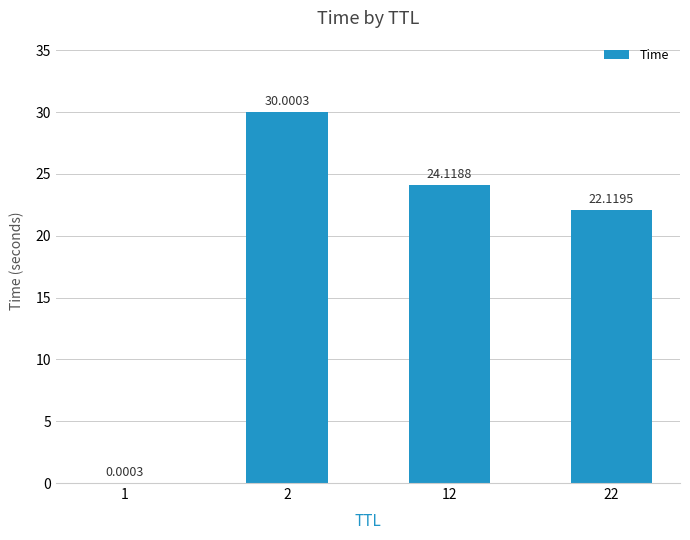

How many values exceed 24?

2